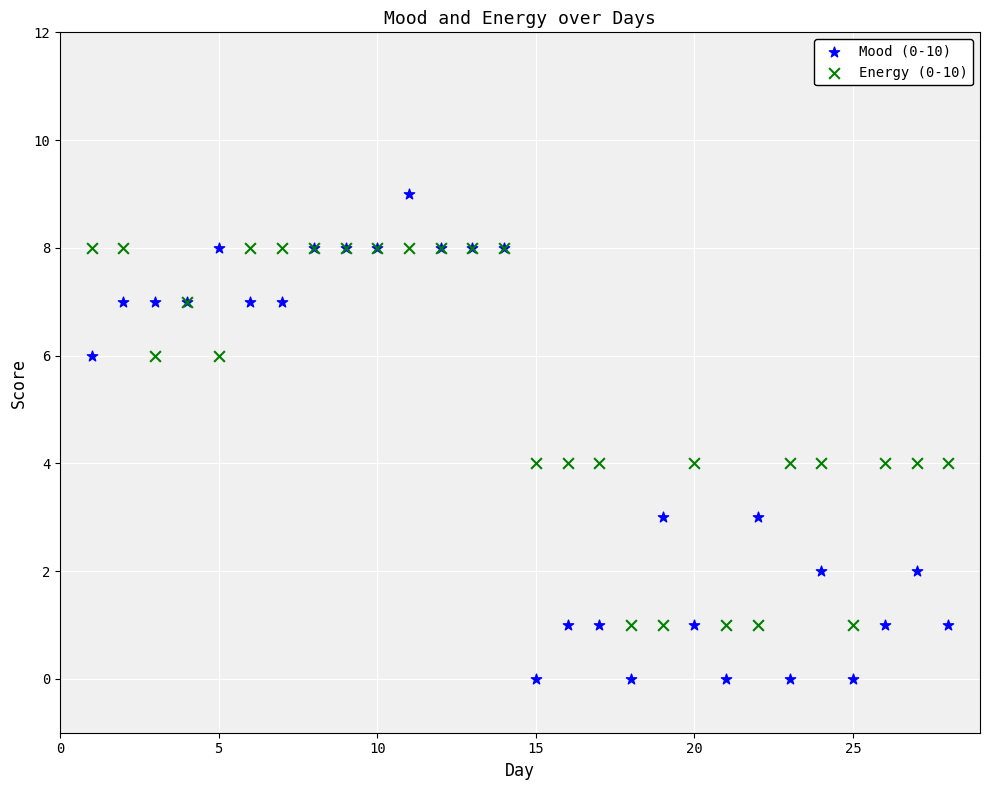

Which series has the widest spread of Y values?

Mood (0-10)